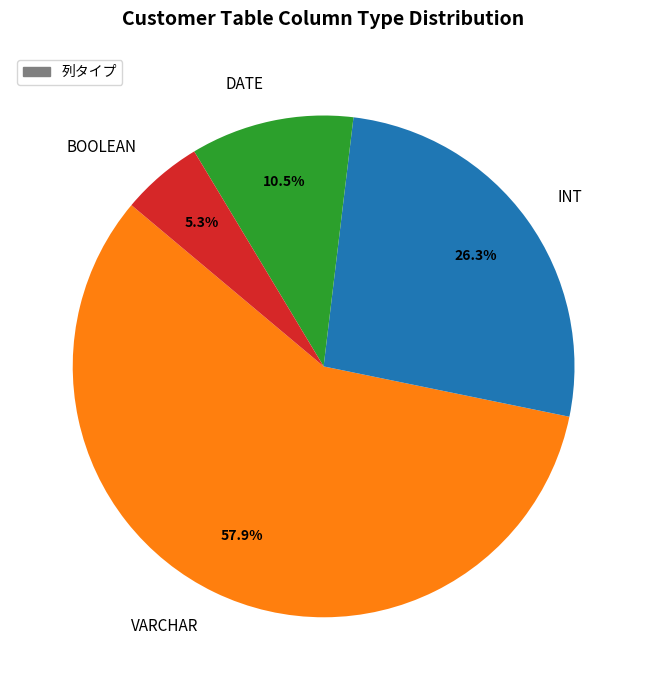

True or false: INT accounts for 26% of the total.

True